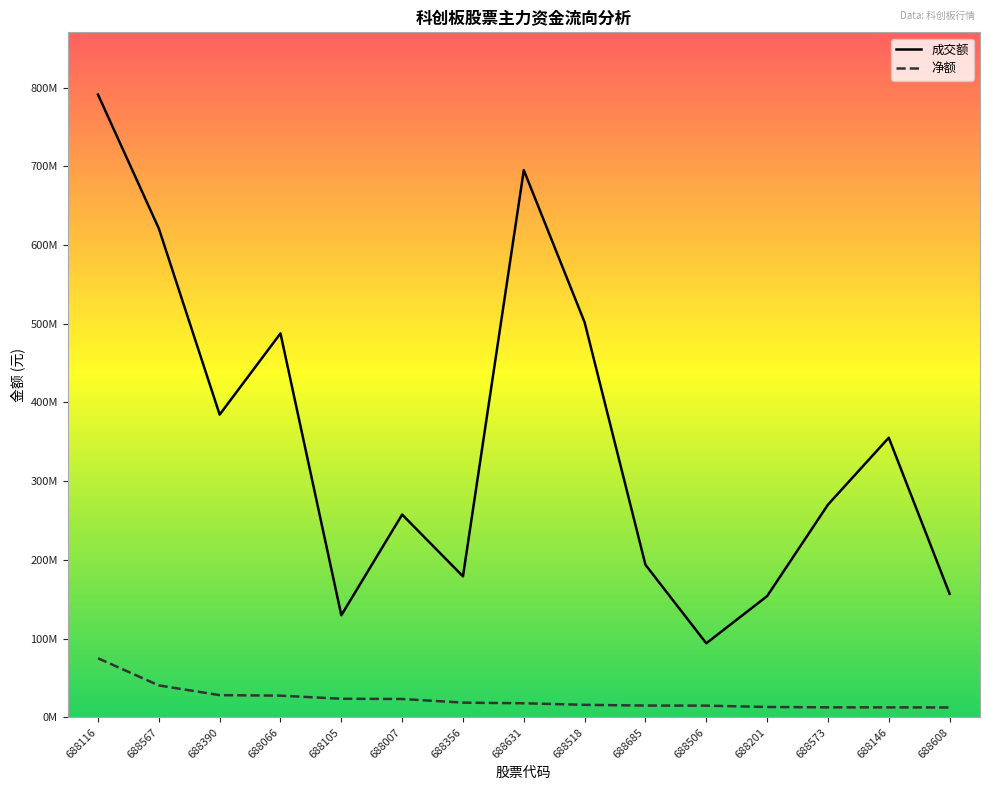

What are all the series names shown in the legend?

成交额, 净额